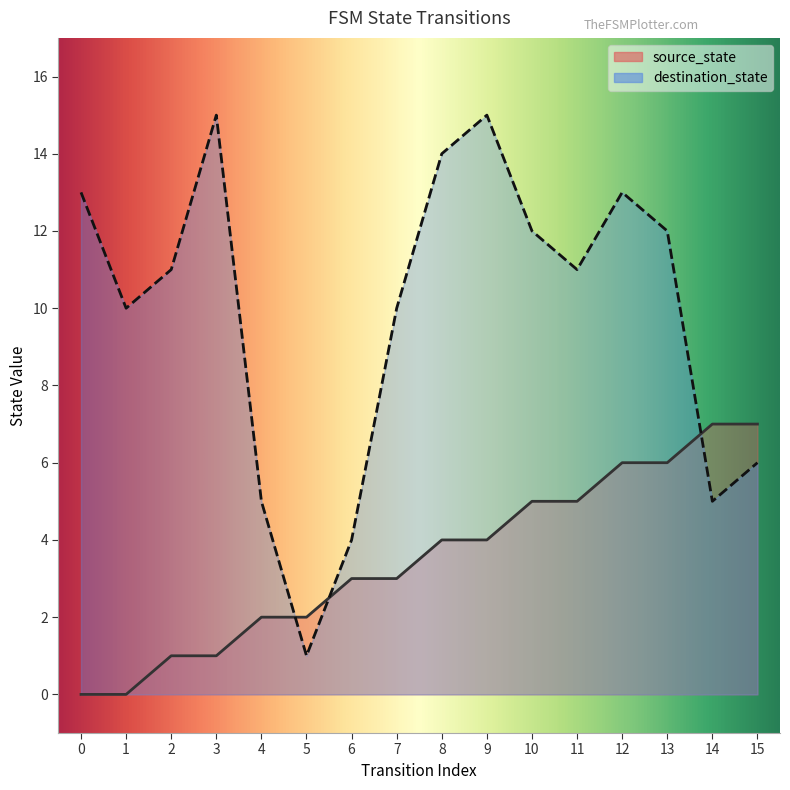

Reading left to right, extract all data points from this chart.

source_state: 0=0	1=0	2=1	3=1	4=2	5=2	6=3	7=3	8=4	9=4	10=5	11=5	12=6	13=6	14=7	15=7
destination_state: 0=13	1=10	2=11	3=15	4=5	5=1	6=4	7=10	8=14	9=15	10=12	11=11	12=13	13=12	14=5	15=6